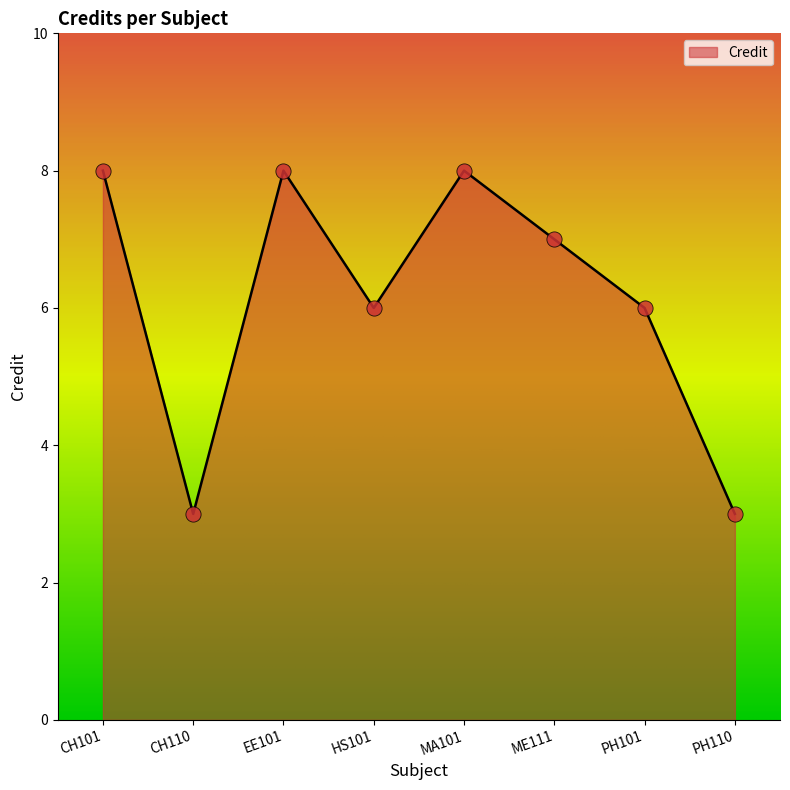

What is the change in value from HS101 to PH110?

-3